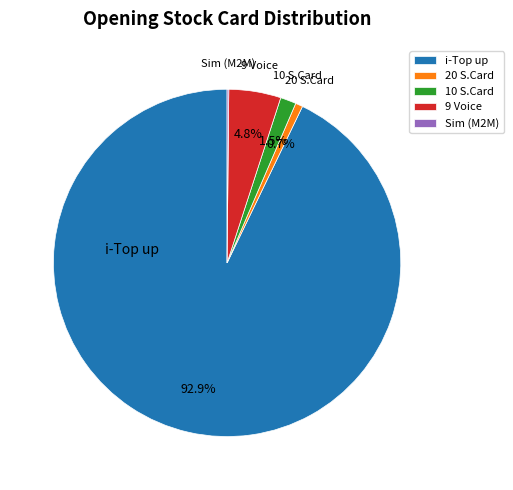

What is the ratio of the value at 10 S.Card to the value at 20 S.Card?

2.2